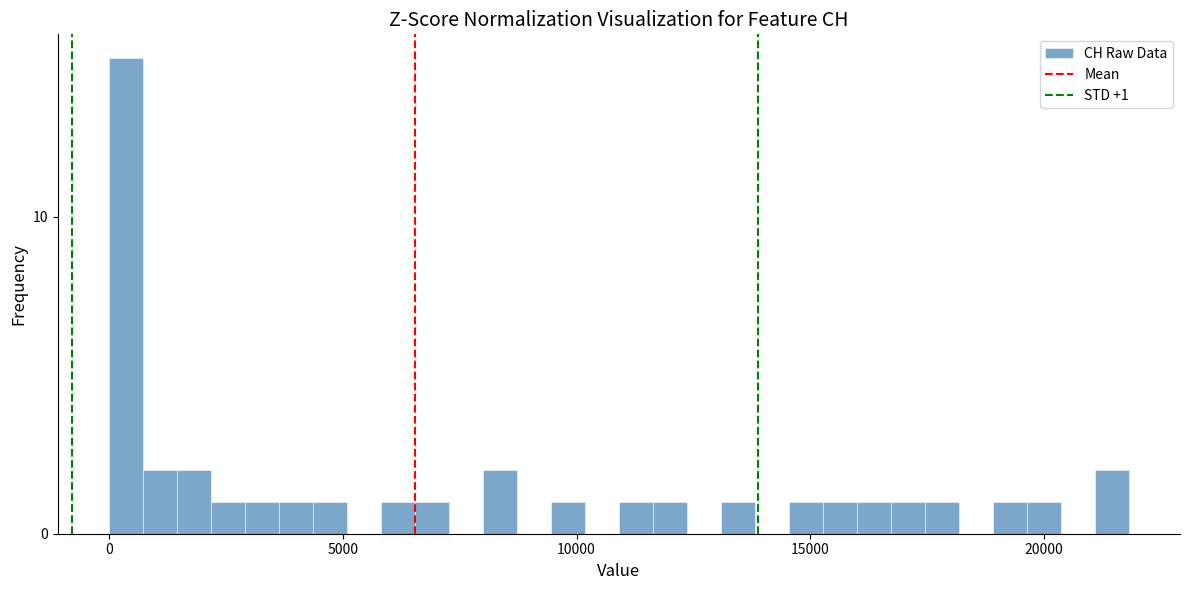

Around what value on the x-axis is the tallest bar? Give the approximate position of its centre, as read against the axis.

500